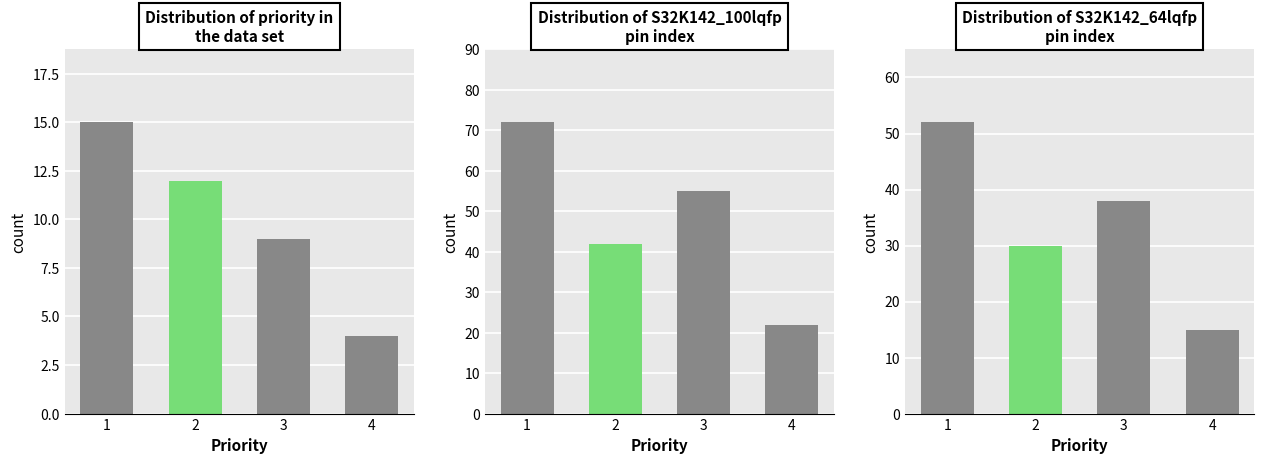

At how many categories does at least one series exceed 36?

3